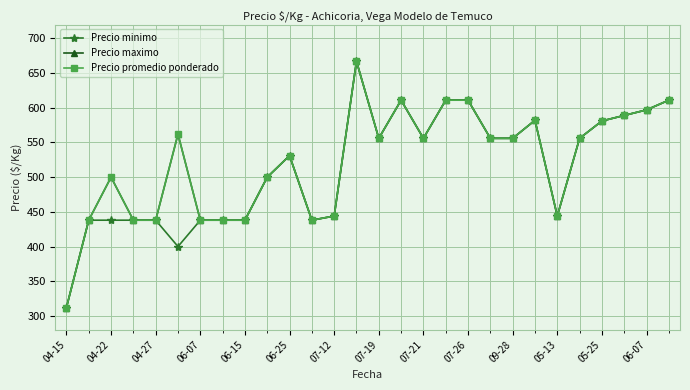

Is this an area chart (filled region under the line)?

No